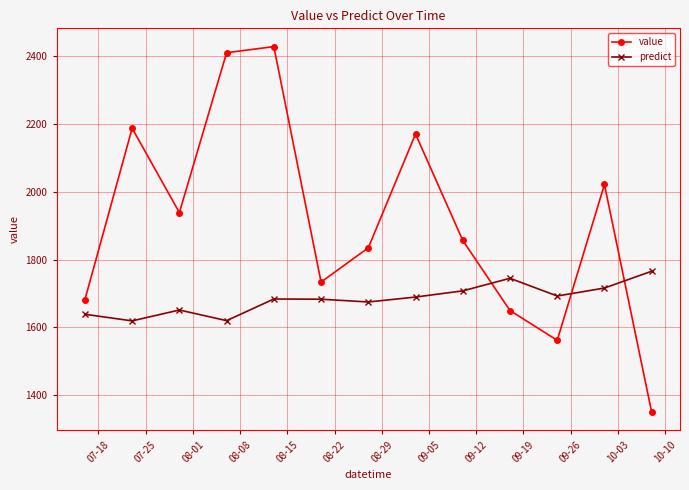

What are all the series names shown in the legend?

value, predict